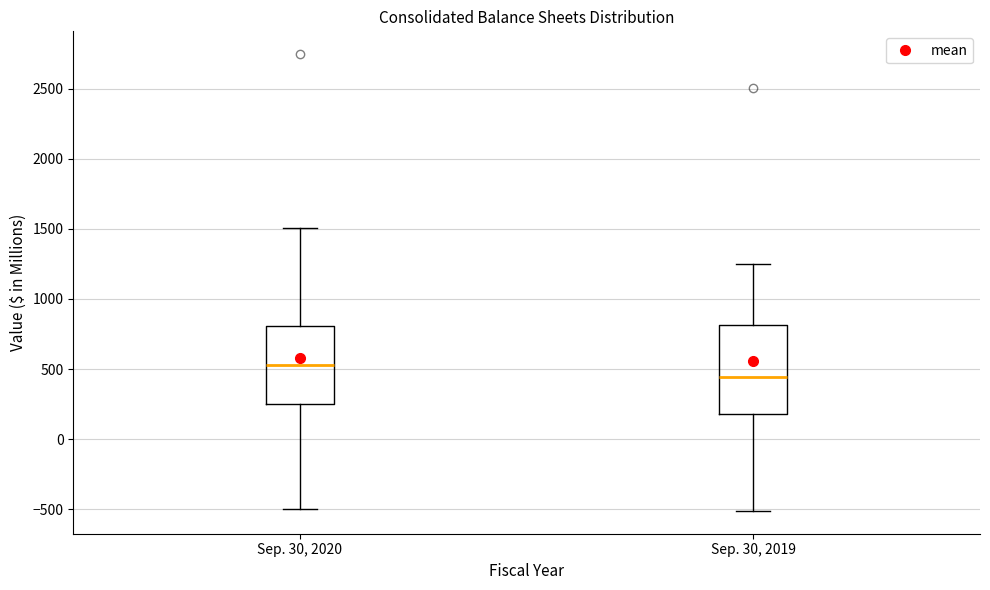

Comparing the boxes themselves (not the whiskers), which one is the tallest?

Sep. 30, 2019